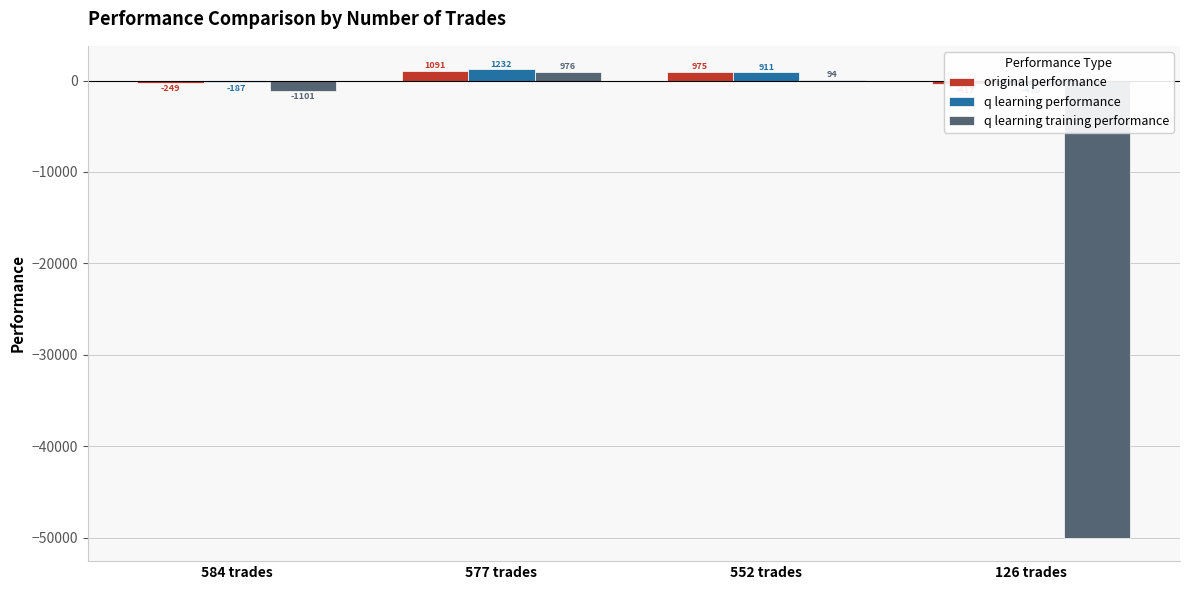

At which category does the chart reach its peak across all series?

577 trades